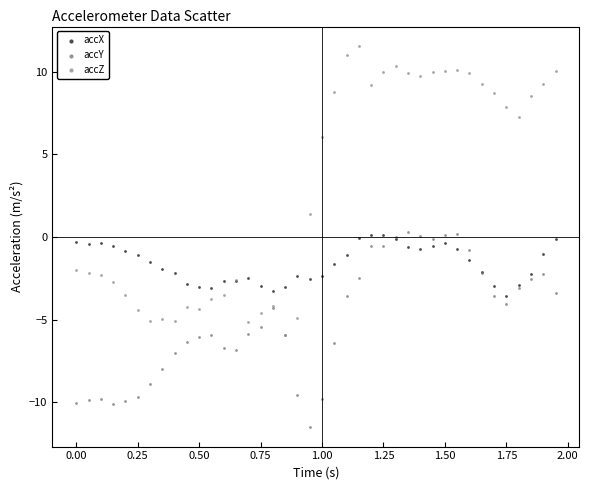

In the accZ series, what Y value is closest to 2?

1.4